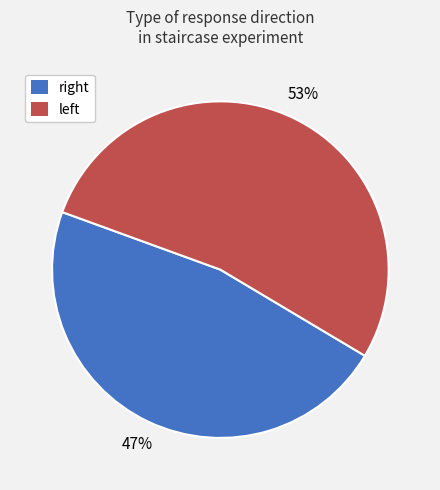

What is the majority slice?

left